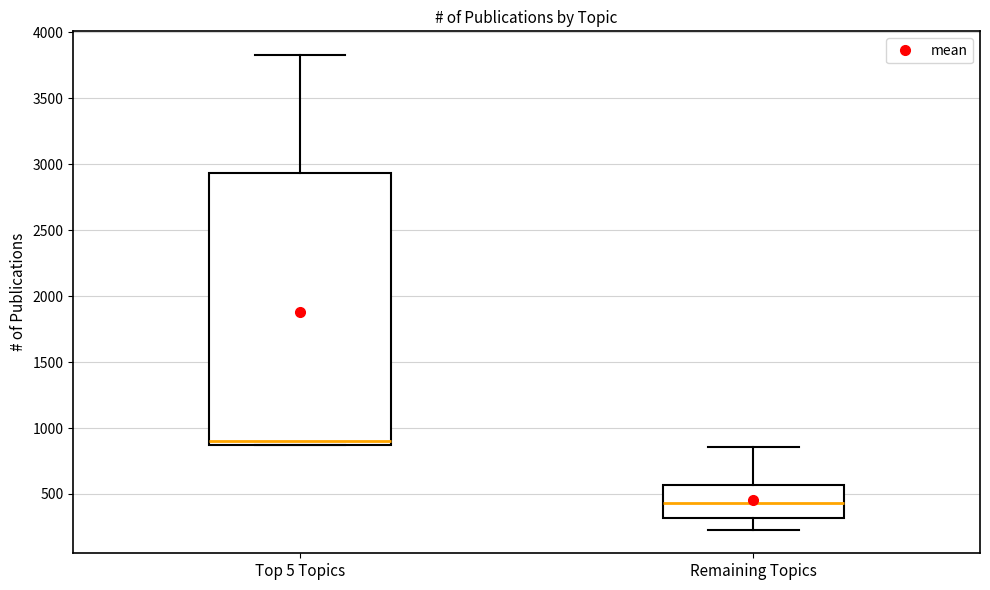

Reading left to right, read every box against the y-axis: the position of its median line, the range the box covers, and the ends of its whiskers. The values are not printed on the chart, so give them approximately, as read against the axis.

Top 5 Topics: median 900, box 850 to 2950, whiskers 850 to 3850
Remaining Topics: median 450, box 300 to 550, whiskers 250 to 850